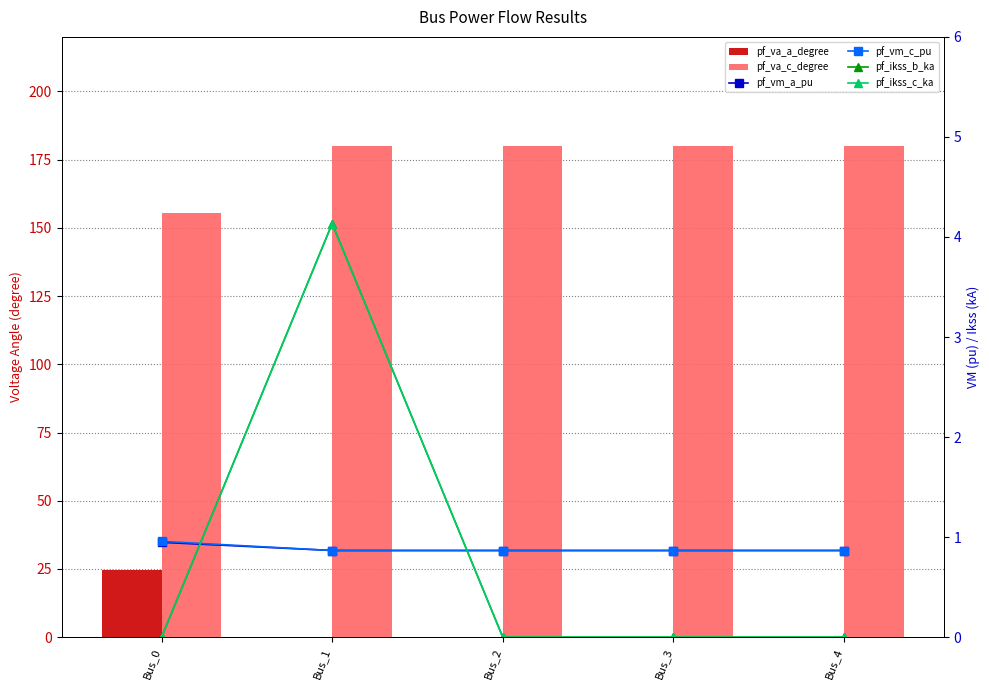

Does the chart contain stacked bars?

No